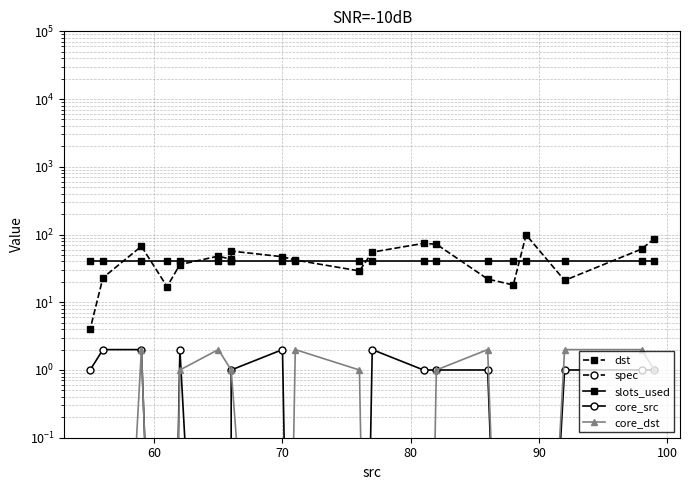

List the series in order of their peak value, highest first.

dst, slots_used, core_src, core_dst, spec